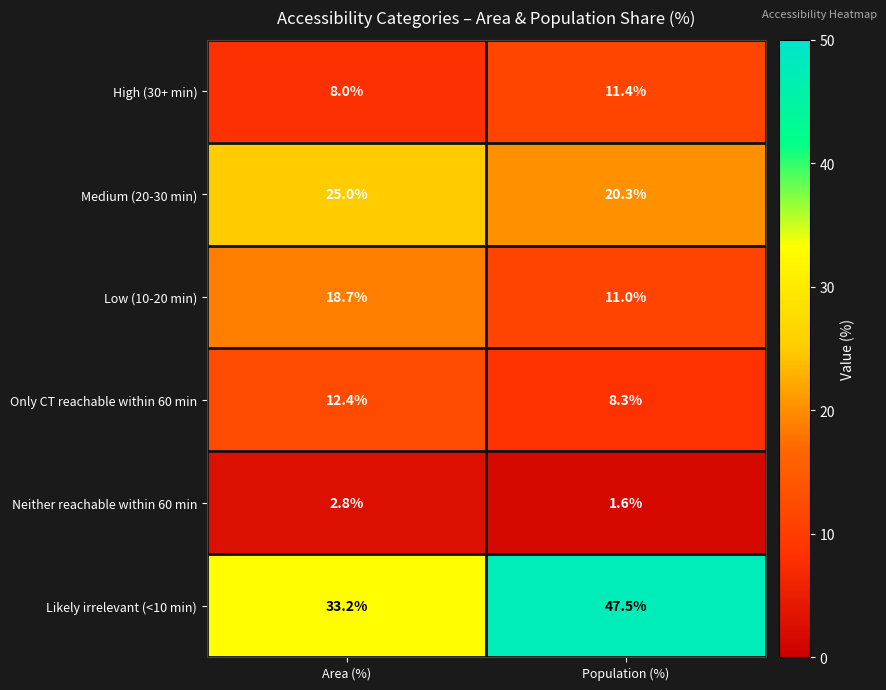

Count the number of data series in this chart.

6